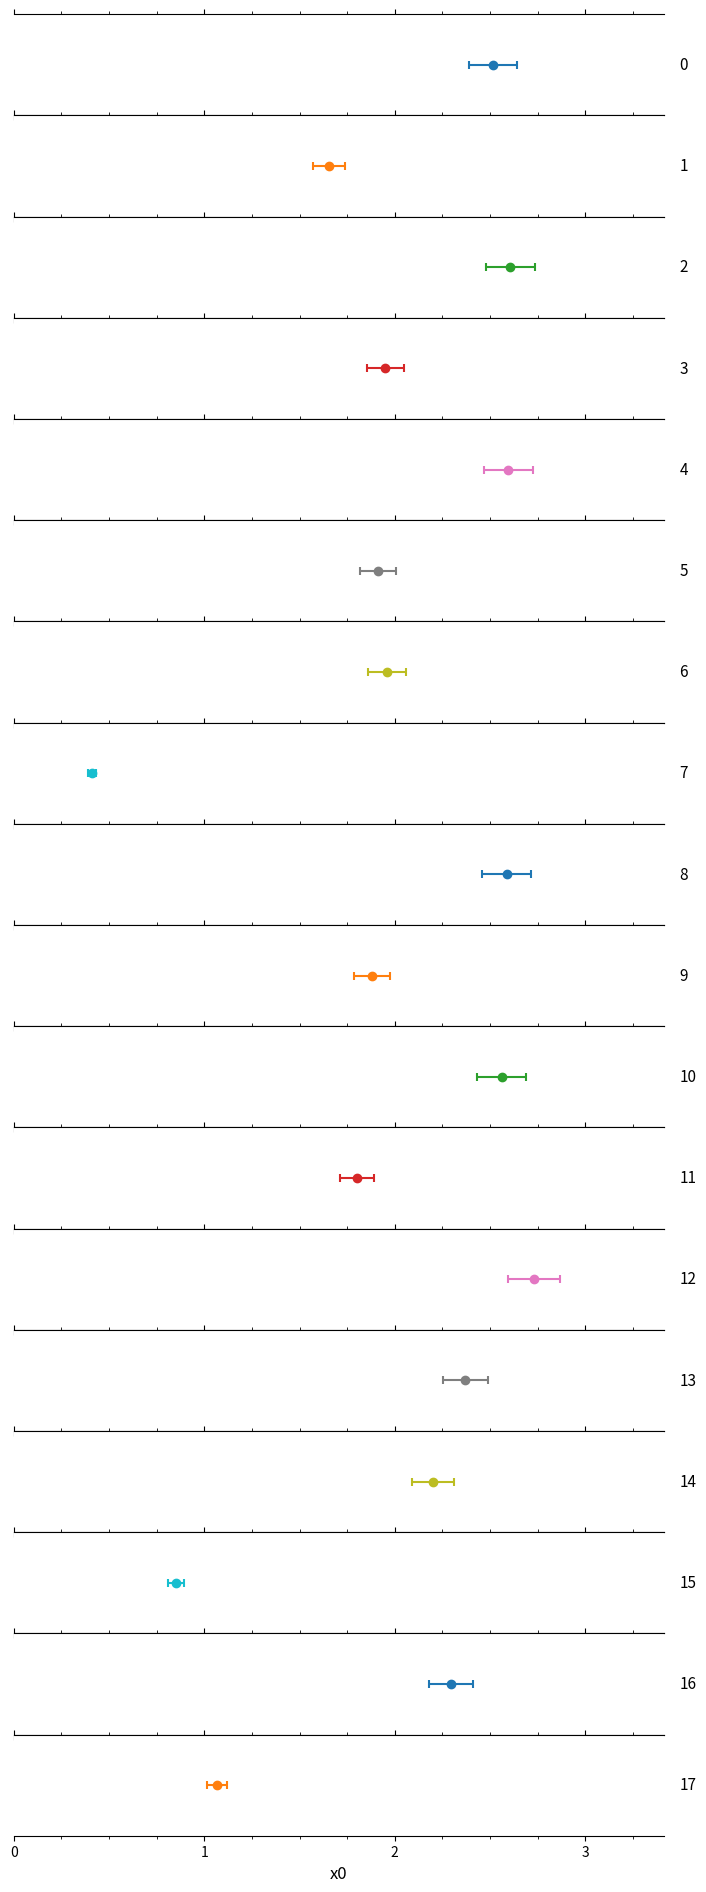

The value at 4 is 3.9. True or false?

False